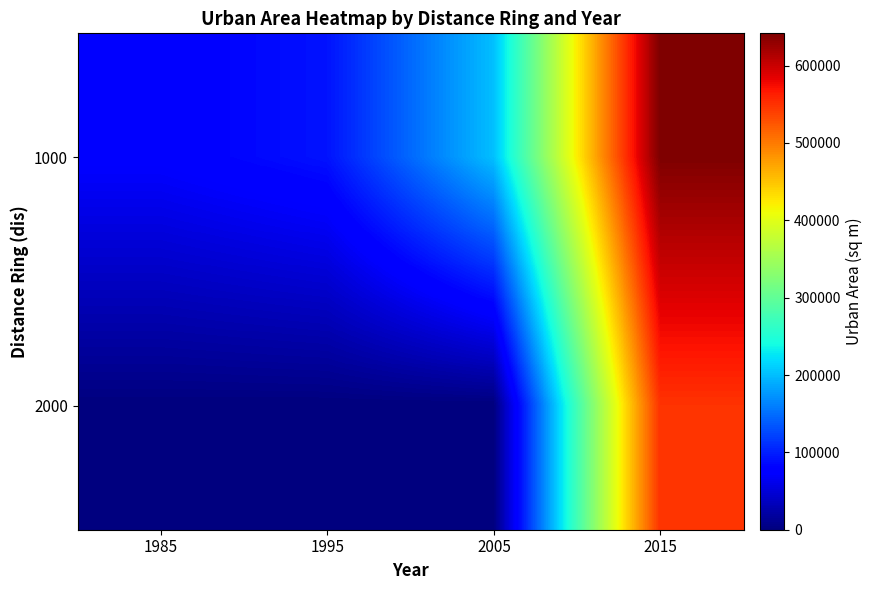

Reading right to left, transcribe all the data shown in this chart.

1000: 2015=641714.4	2005=201025.0	1995=92389.6	1985=75705.1
2000: 2015=548816.8	2005=0.0	1995=0.0	1985=0.0